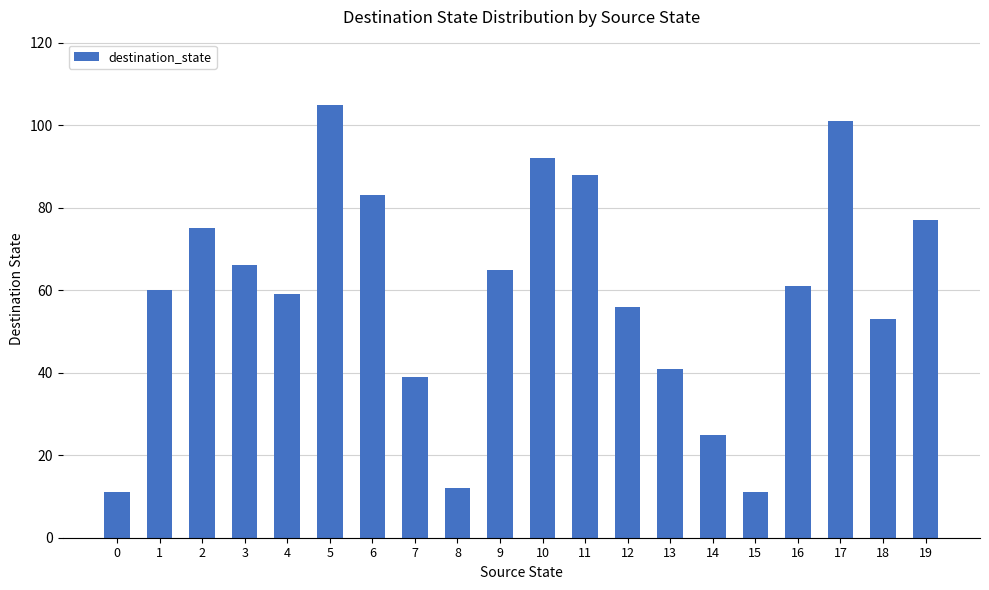

The value at 18 is 20. True or false?

False